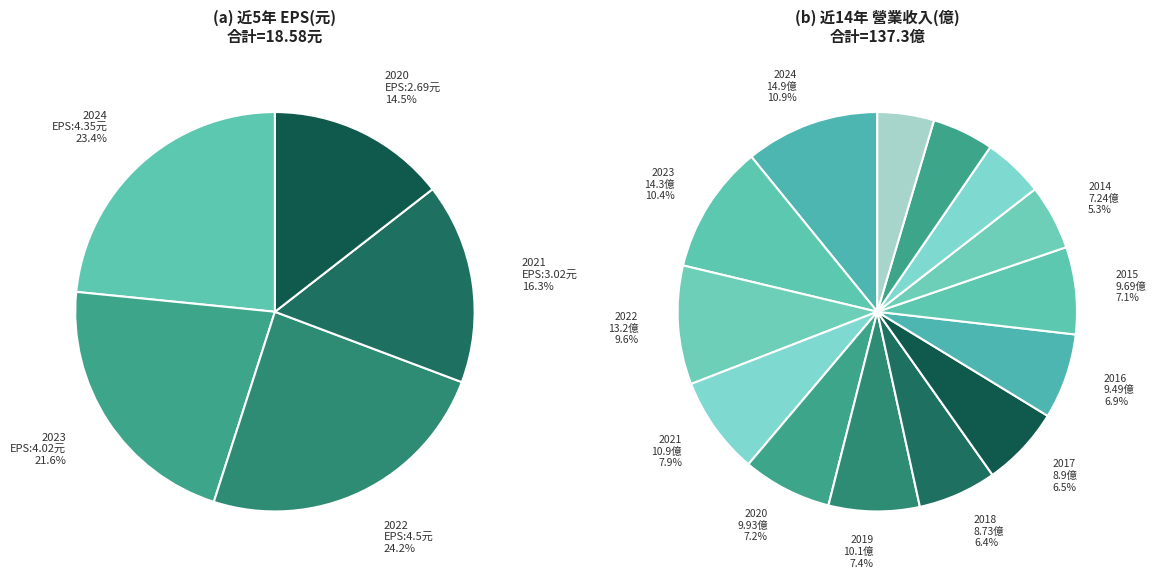

Count the number of slices in the pie.

14